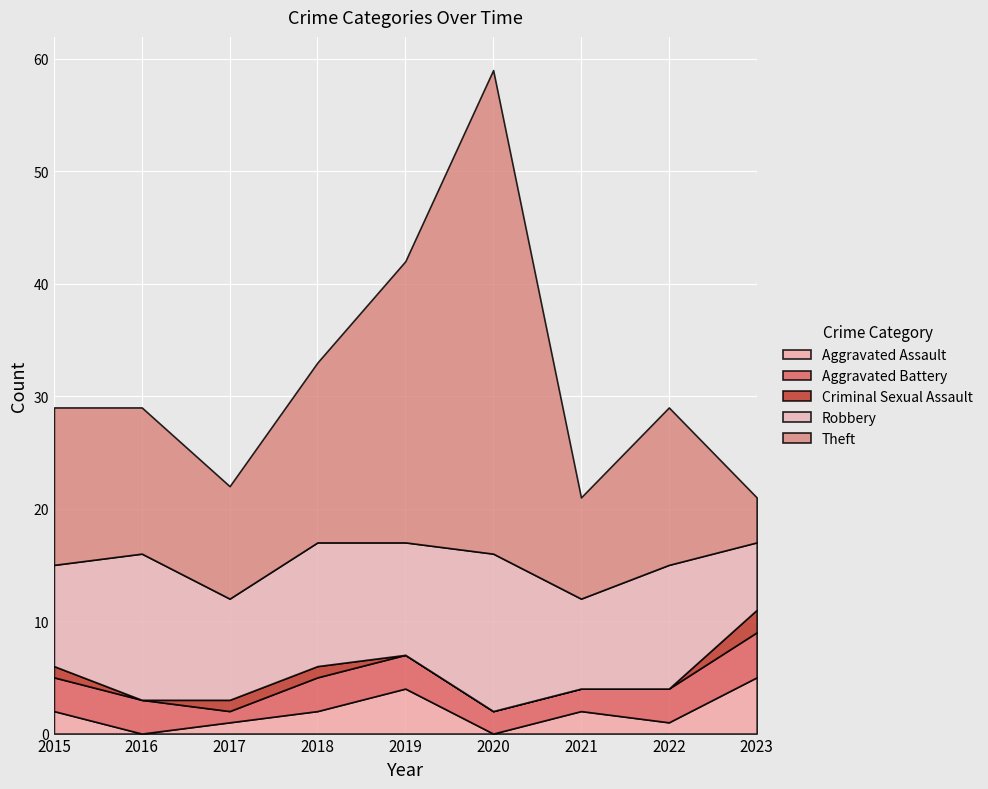

Rank the series at 2018 from lowest to highest value.

Criminal Sexual Assault, Aggravated Assault, Aggravated Battery, Robbery, Theft